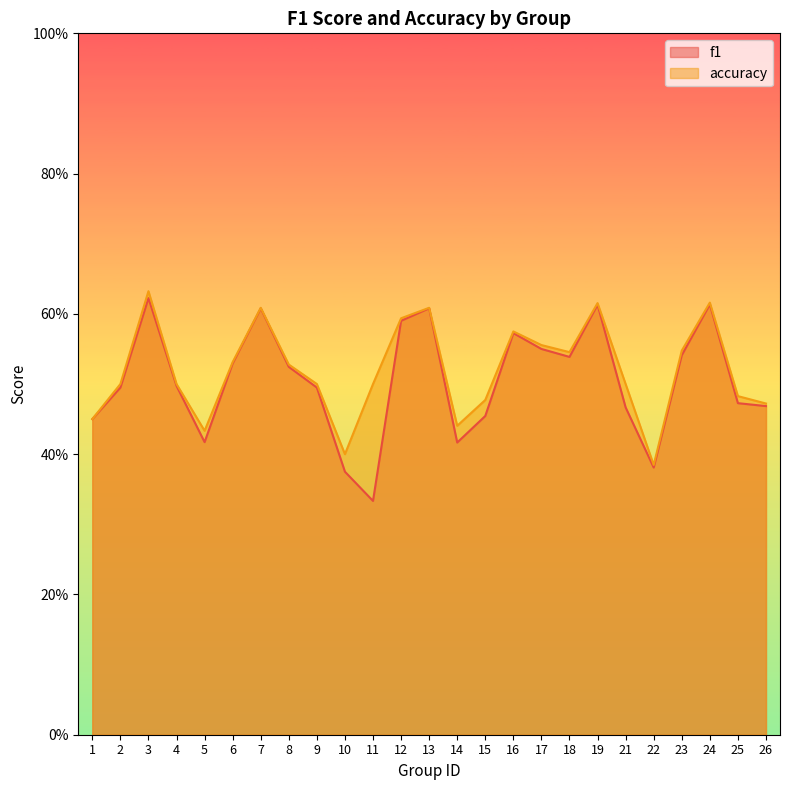

The accuracy series shows 0.6 at 13. True or false?

True